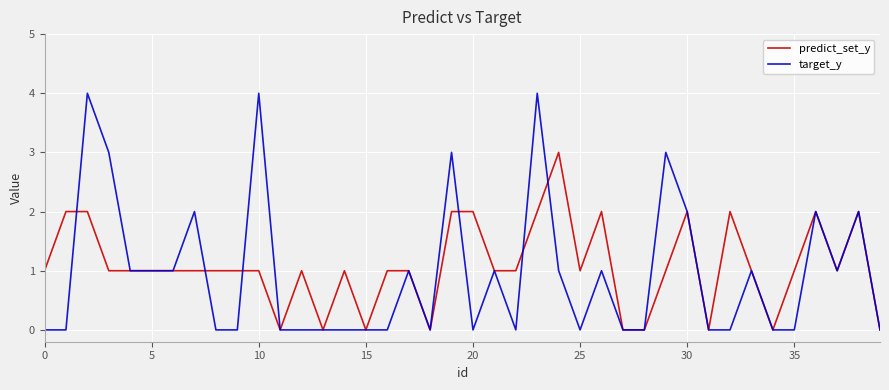

Rank the series by their maximum value, from lowest to highest.

predict_set_y, target_y